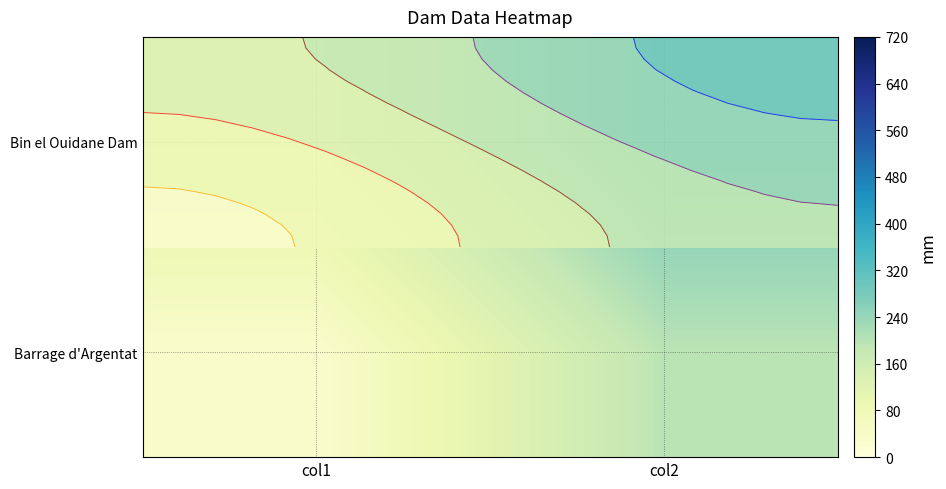

What is the sum of all Barrage d'Argentat values?

227